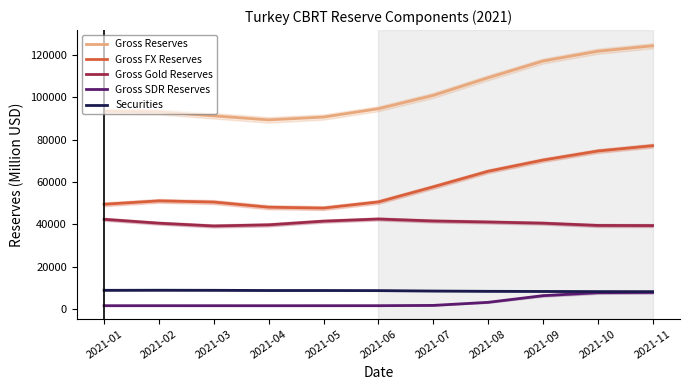

Is it true that Securities equals 8469.3 at 2021-07?

True